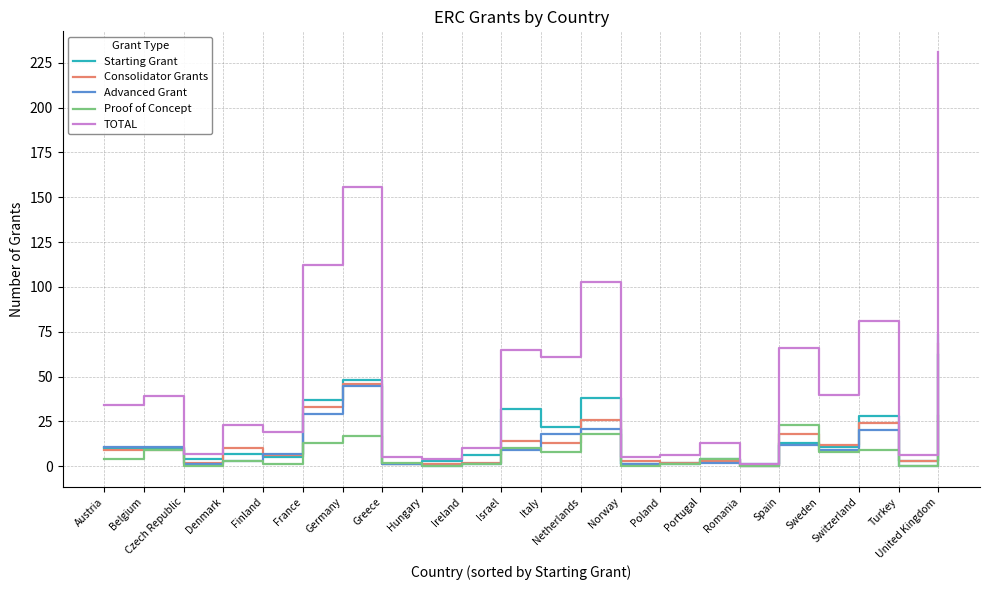

At which category does the chart reach its peak across all series?

United Kingdom